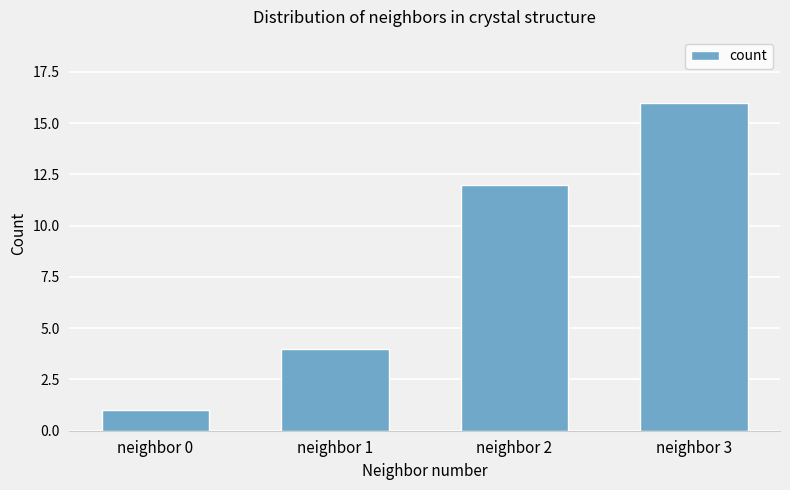

What is the value of the 3rd bar from the left?

12